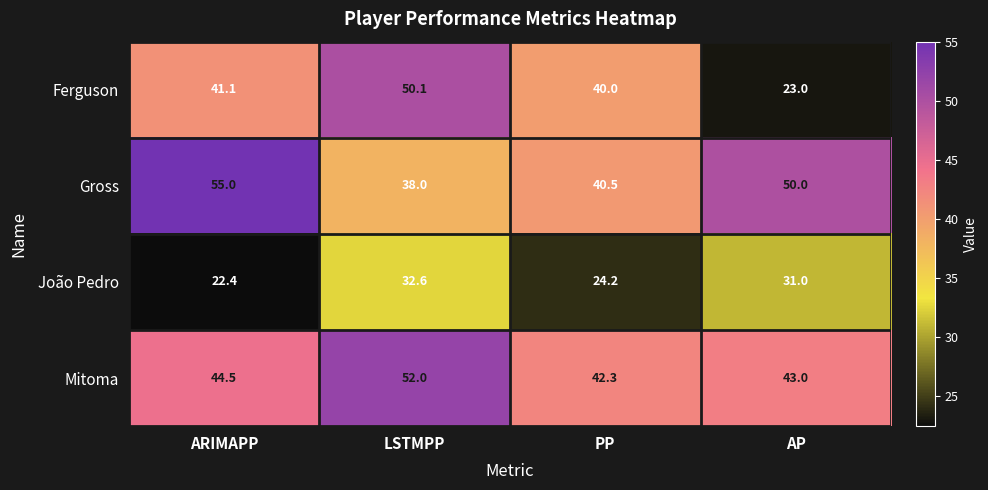

Count the number of data series in this chart.

4